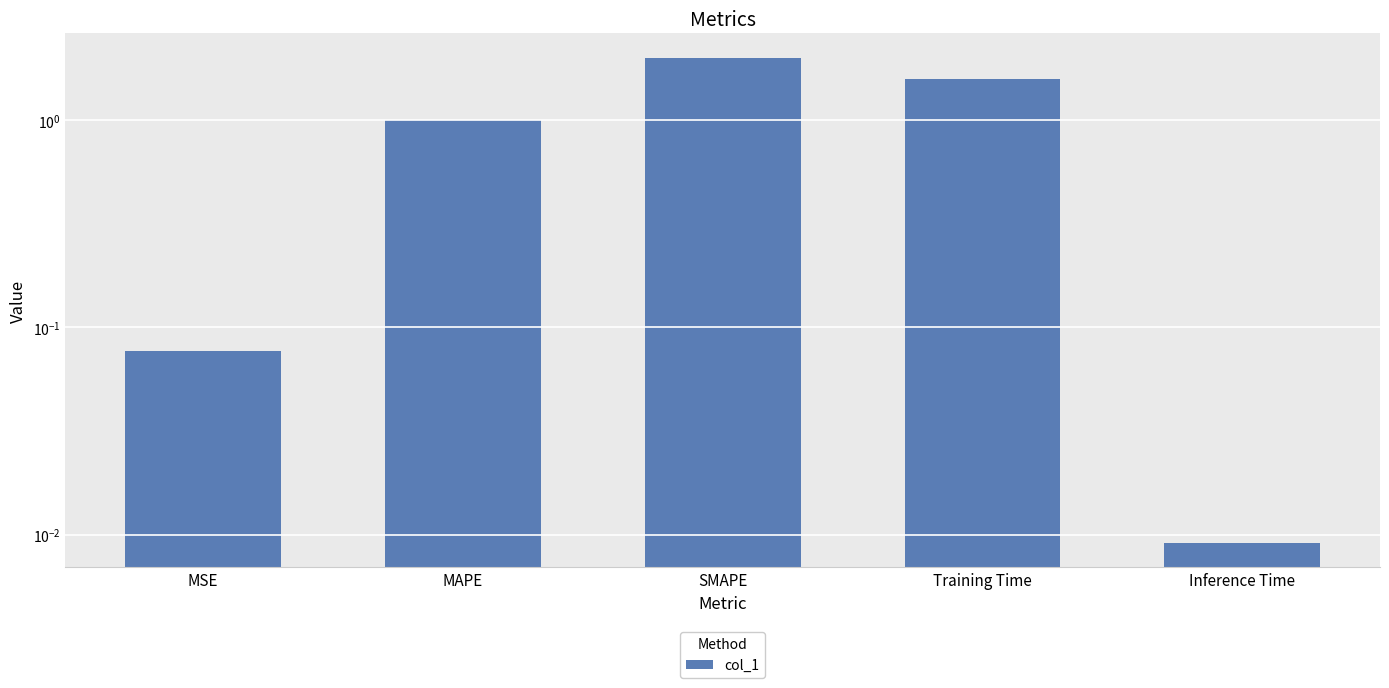

What is the sum of the values at Training Time and MSE?

1.7